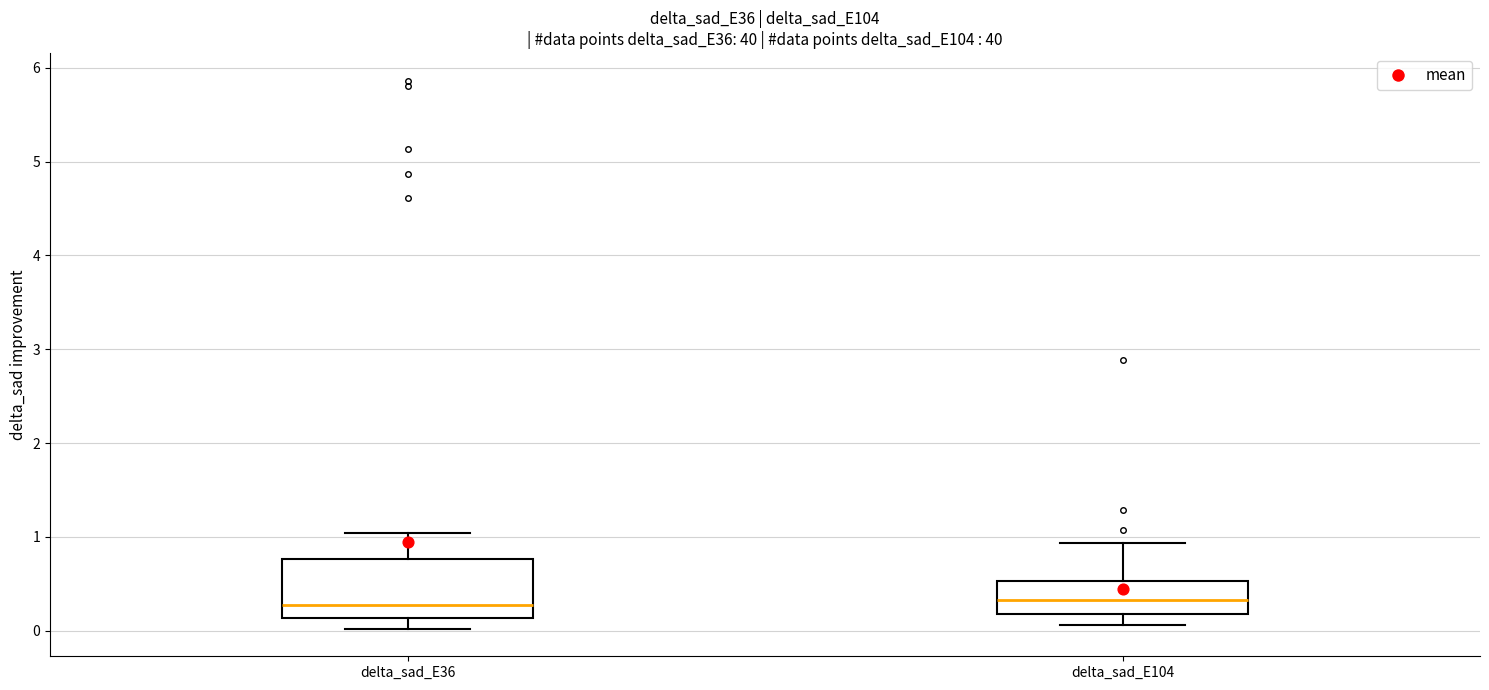

Which box is the tallest, from its lower edge to its upper edge?

delta_sad_E36